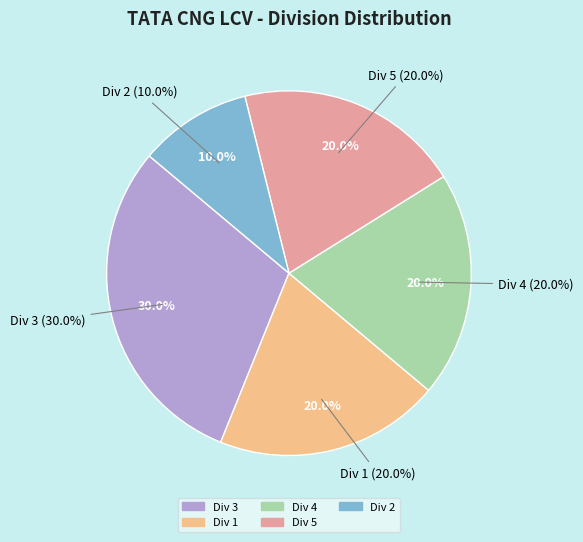

How many slices are in this pie chart?

5